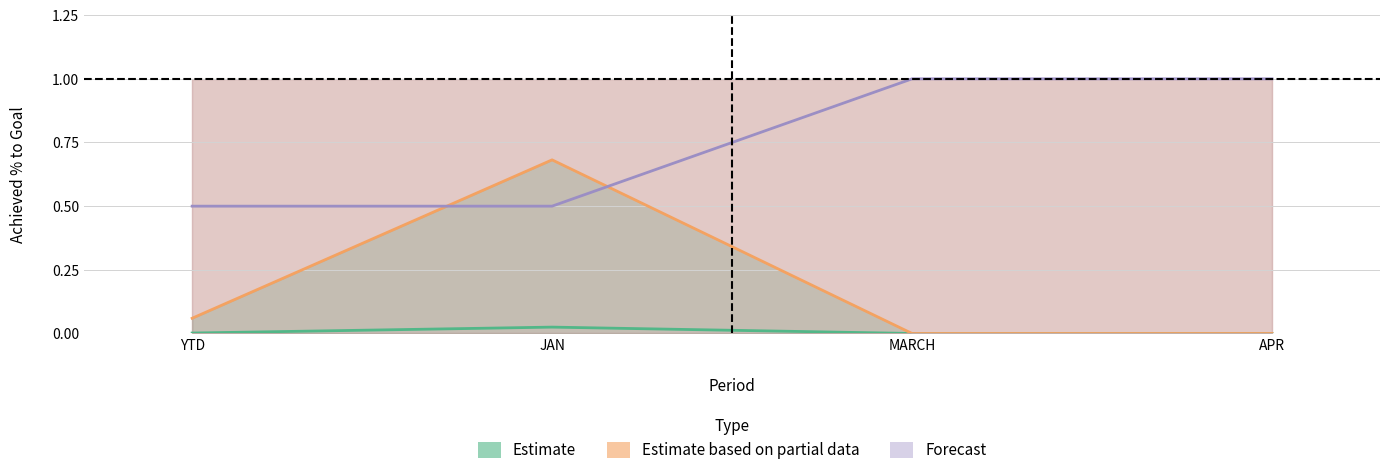

Reading left to right, transcribe all the data shown in this chart.

Estimate: 0.0	0.0	0.0	0.0
Estimate based on partial data: 0.1	0.7	0.0	0.0
Forecast: 0.5	0.5	1.0	1.0